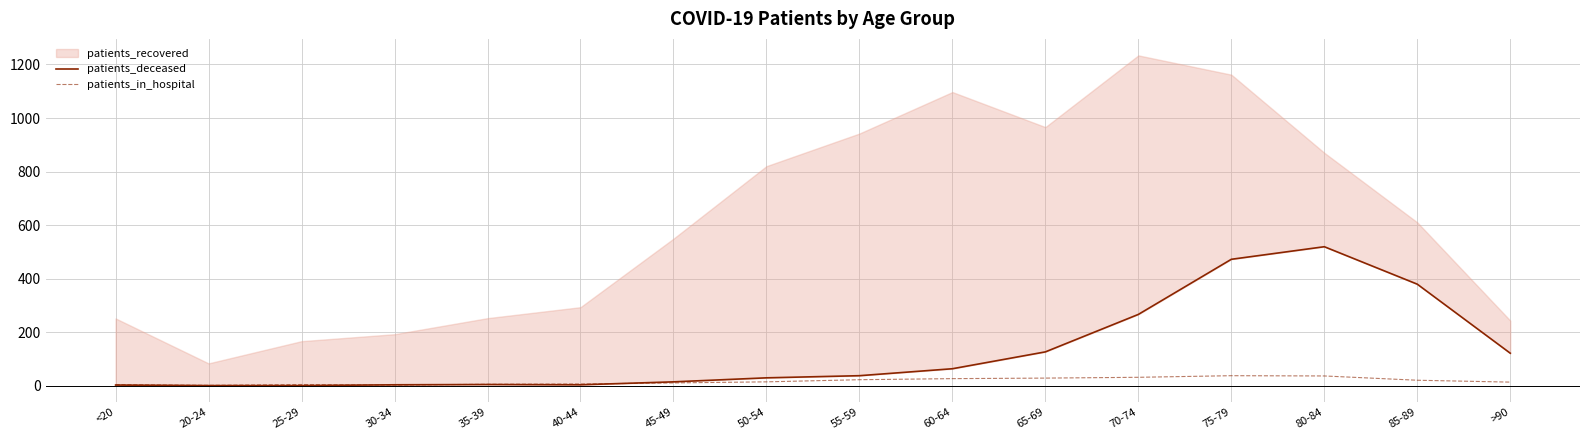

At which category does patients_deceased reach its first local valley?

40-44